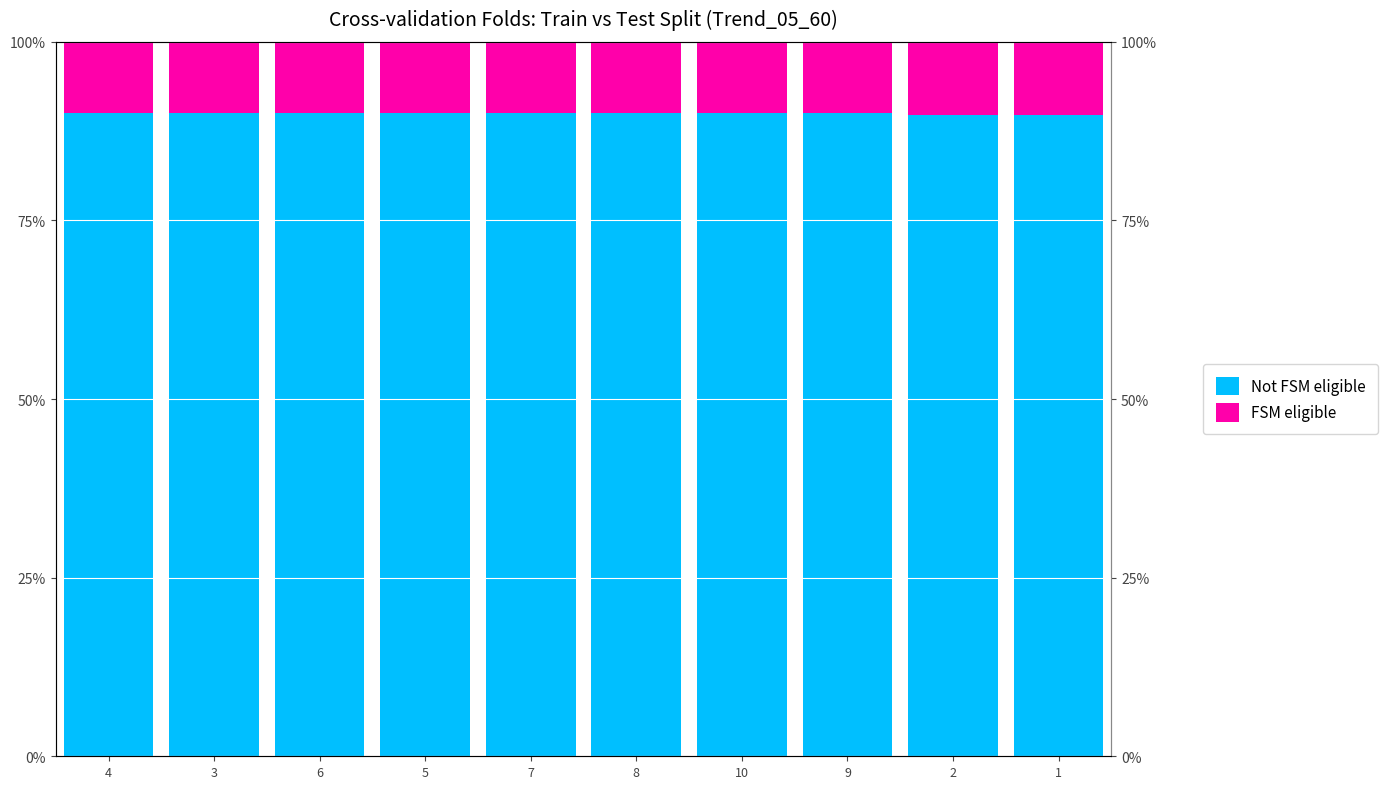

What is the label of the 5th bar from the right?

8